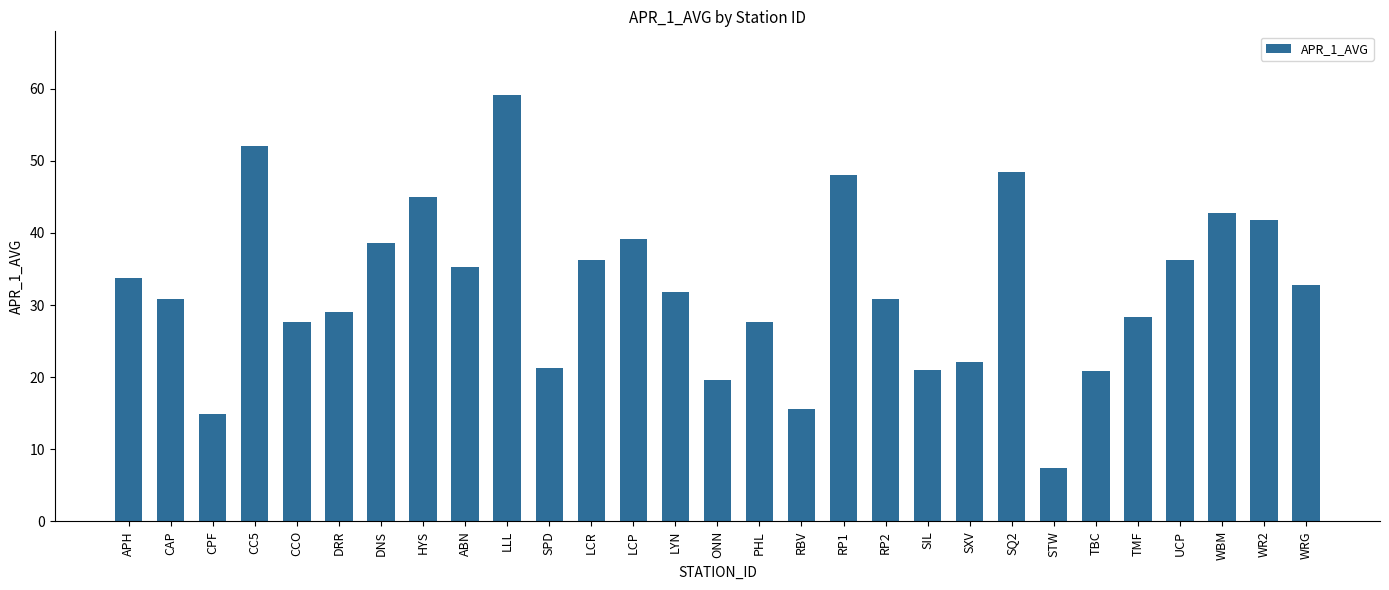

Are the bars horizontal?

No